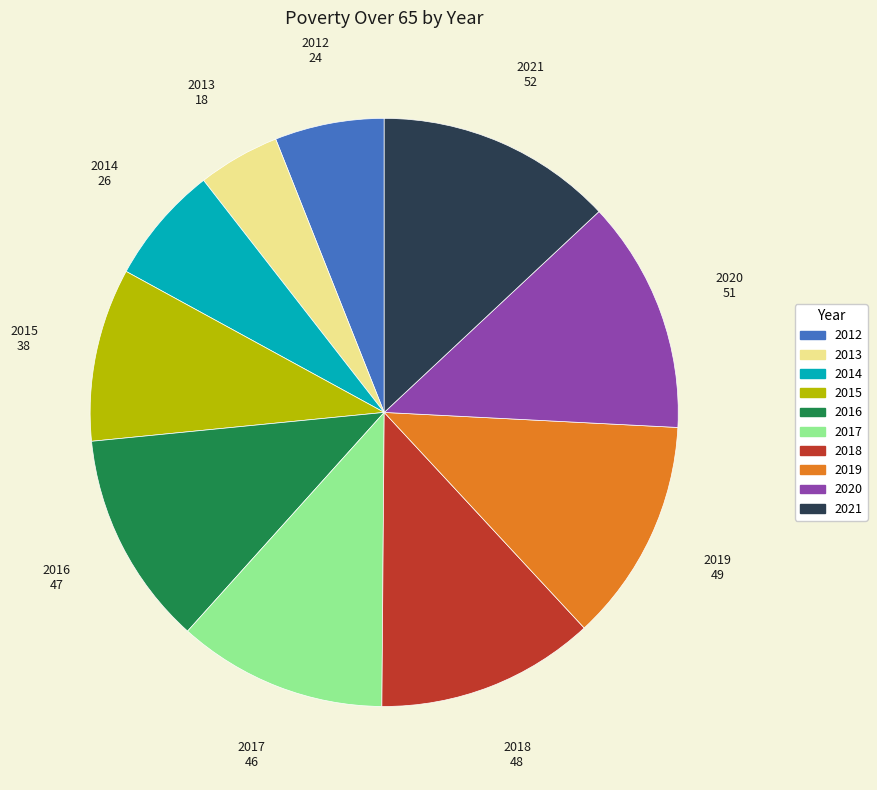

Between 2019 and 2013, which is larger?

2019